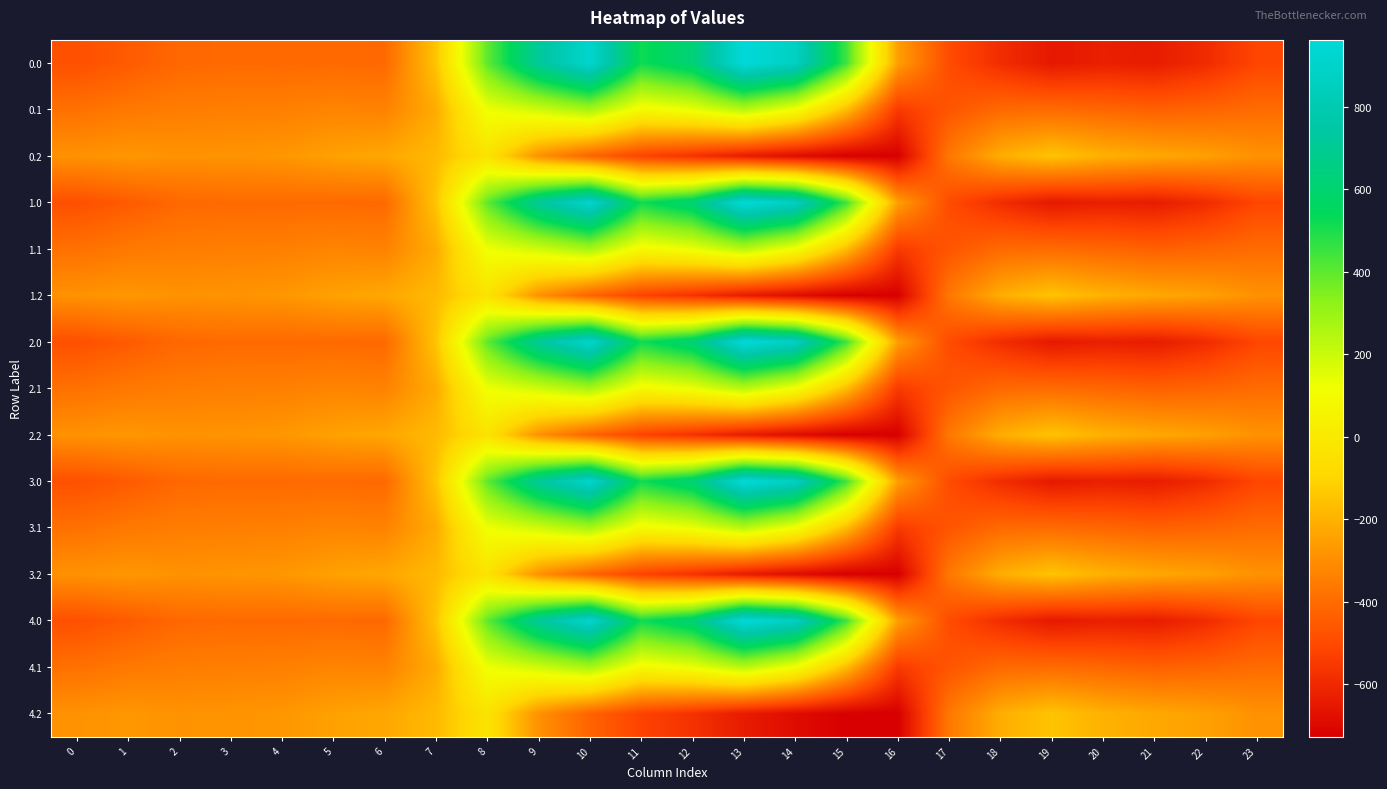

At how many categories does at least one series exceed 123?

8